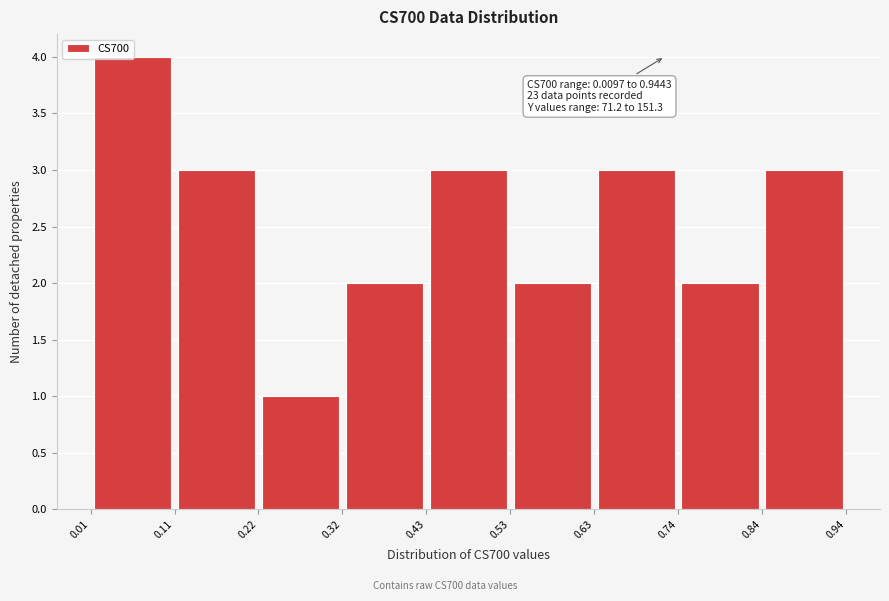

Which range on the x-axis has the tallest bar?

0.01 to 0.11